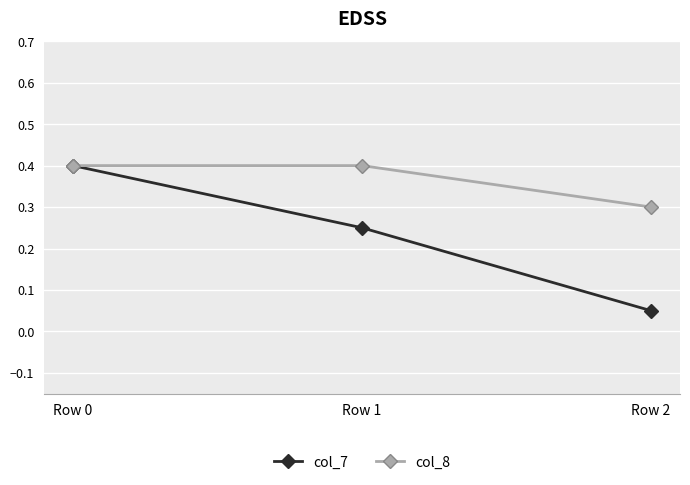

What is the greatest value displayed?

0.4